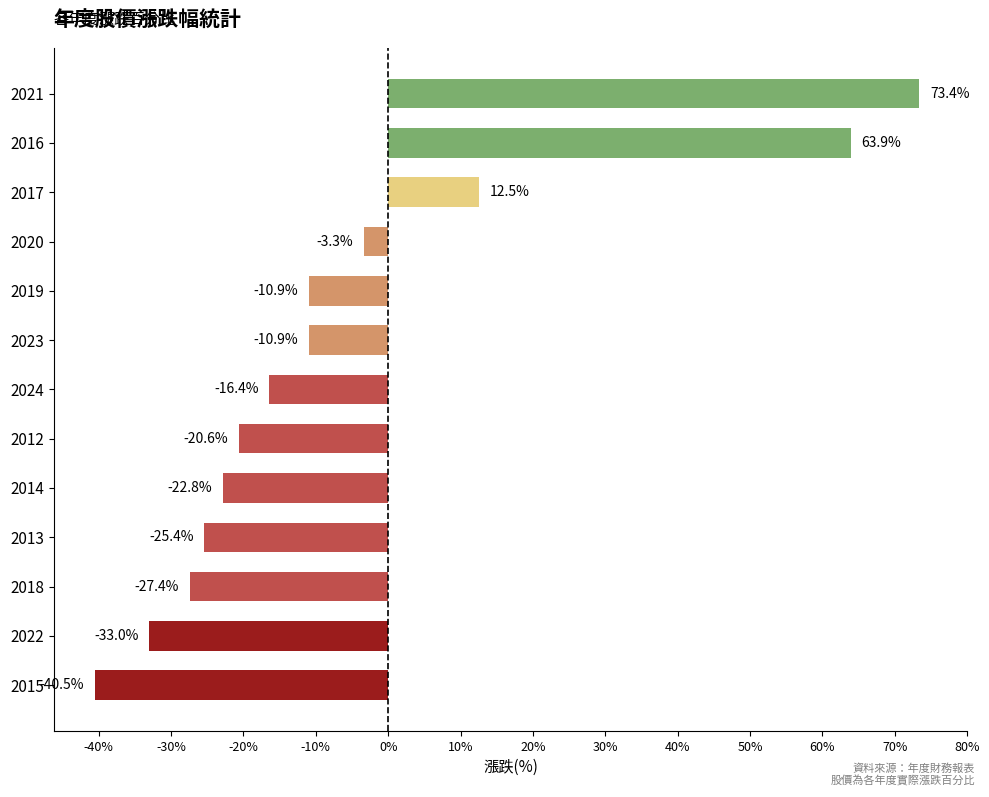

Which label corresponds to the smallest value in the chart?

2015